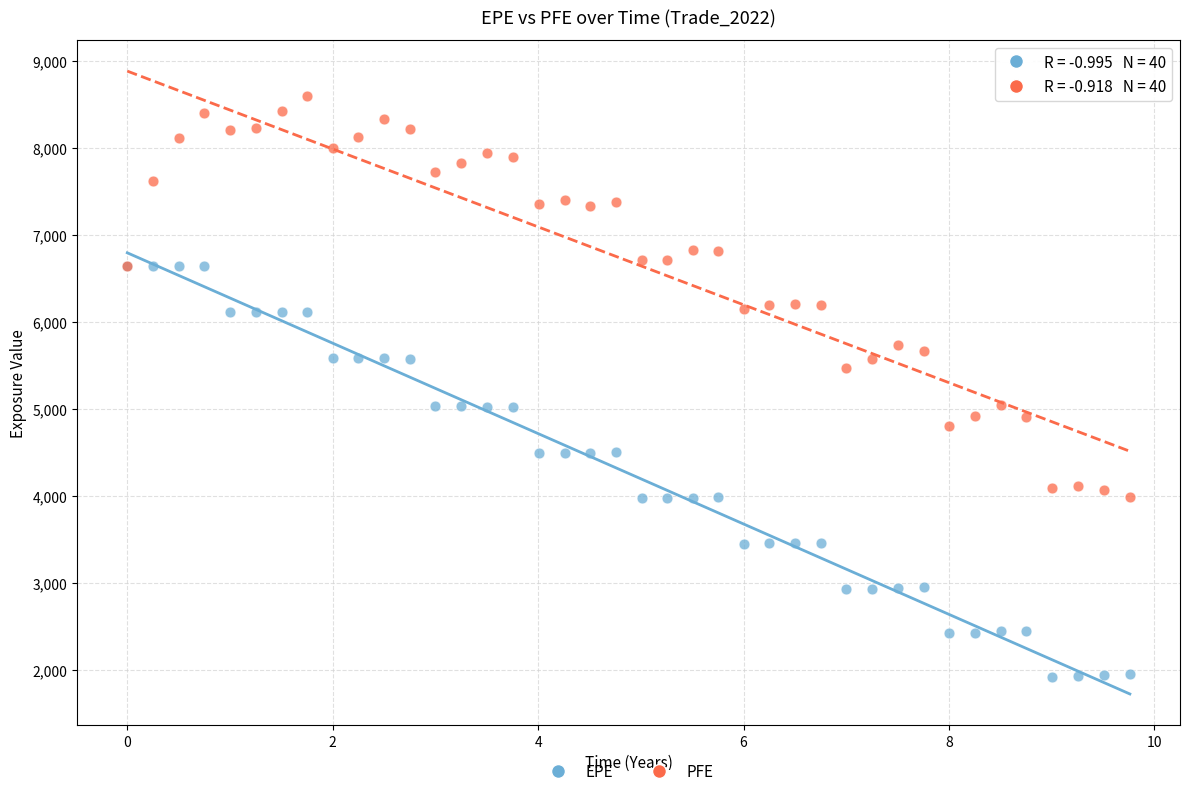

Which series has the widest spread of Y values?

EPE